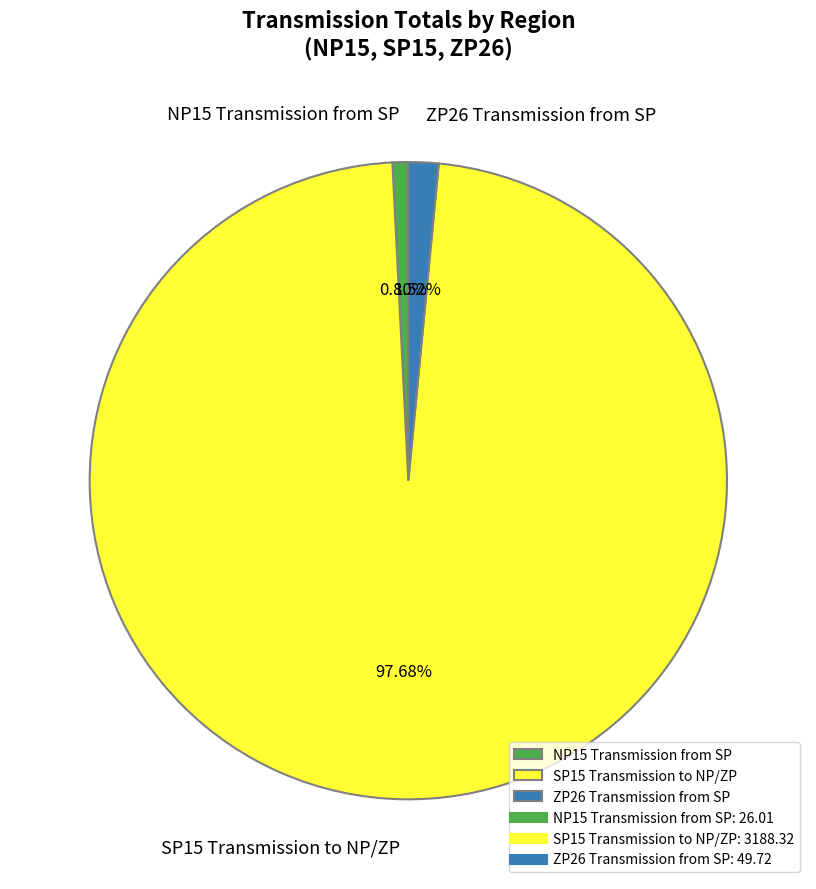

The SP15 Transmission to NP/ZP slice represents 98% of the pie. True or false?

True